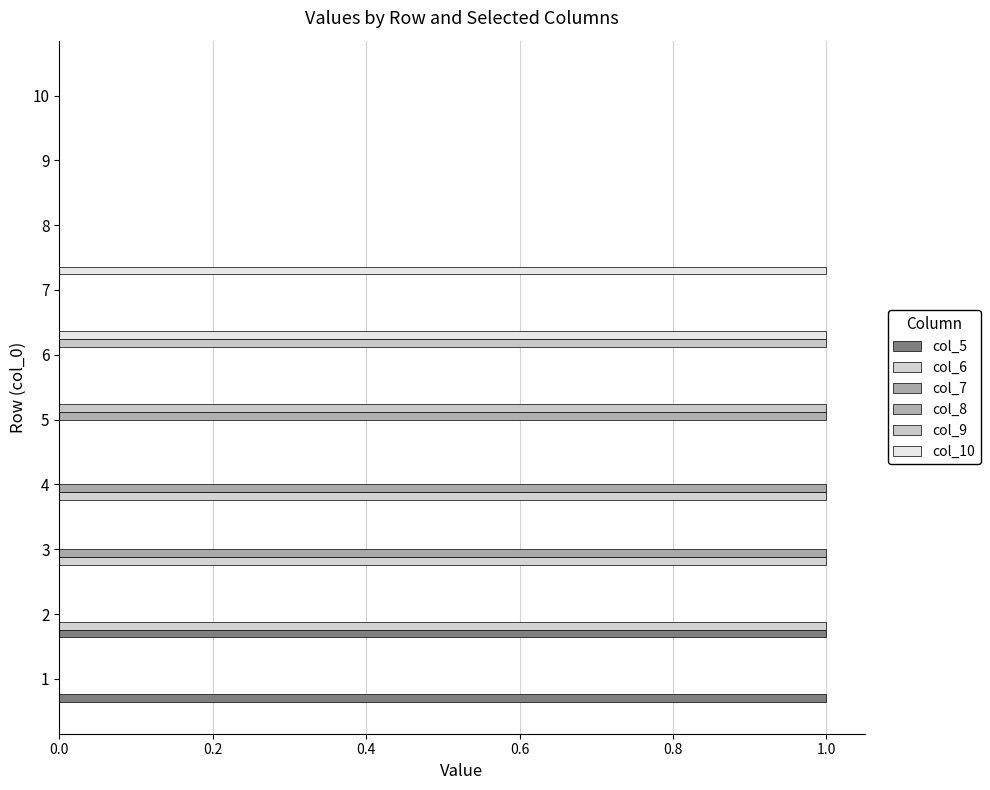

What is the maximum value shown in the chart?

1